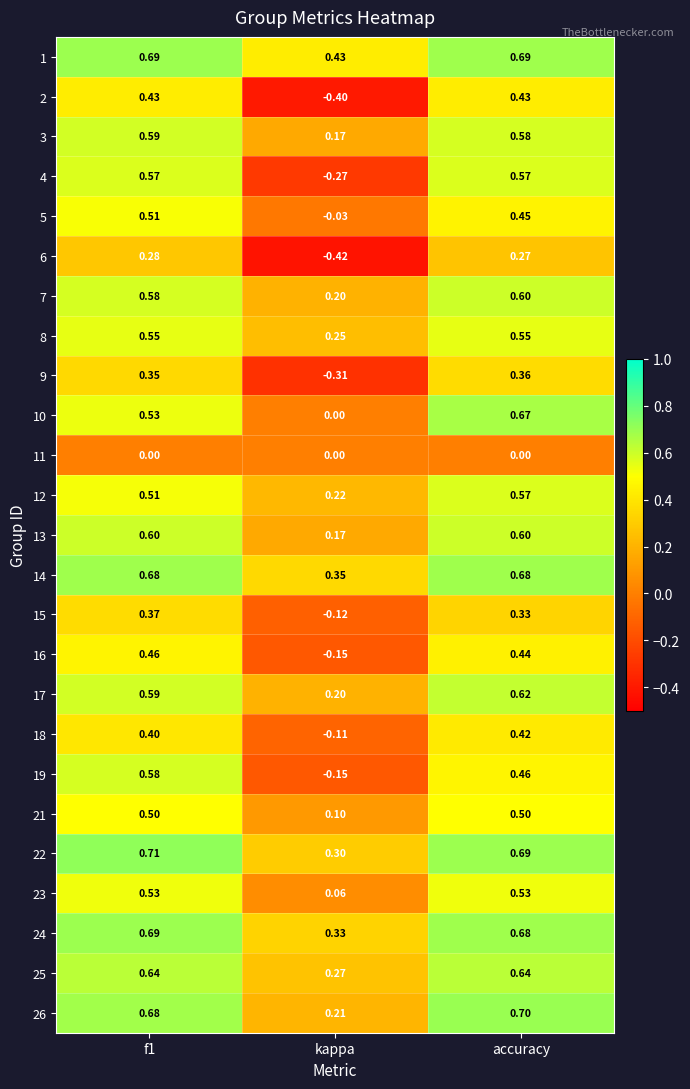

At which category is the sum across all series the highest?

accuracy